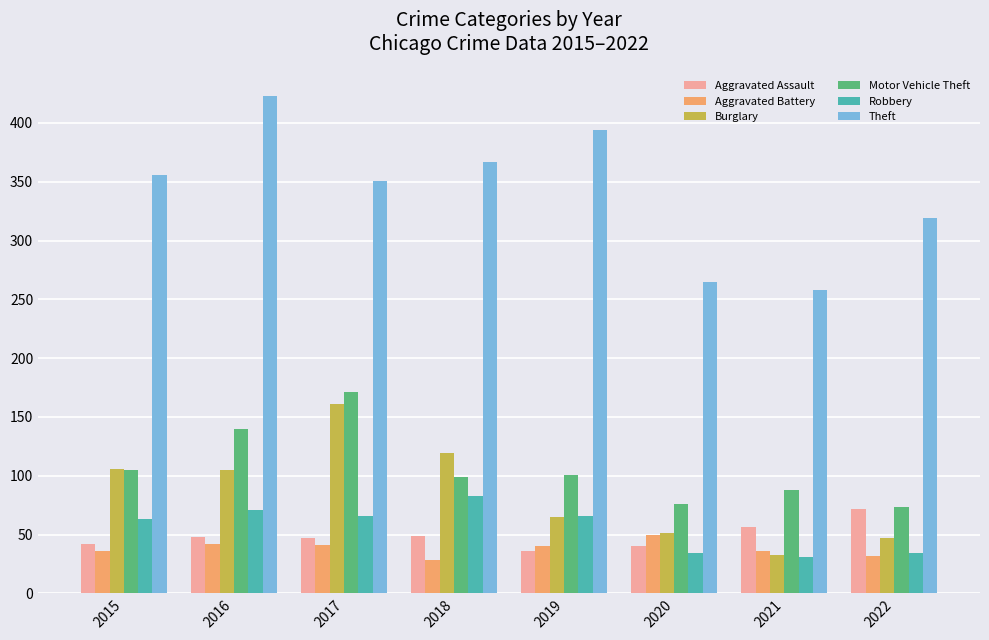

The value of Aggravated Assault at 2017 is 47. True or false?

True